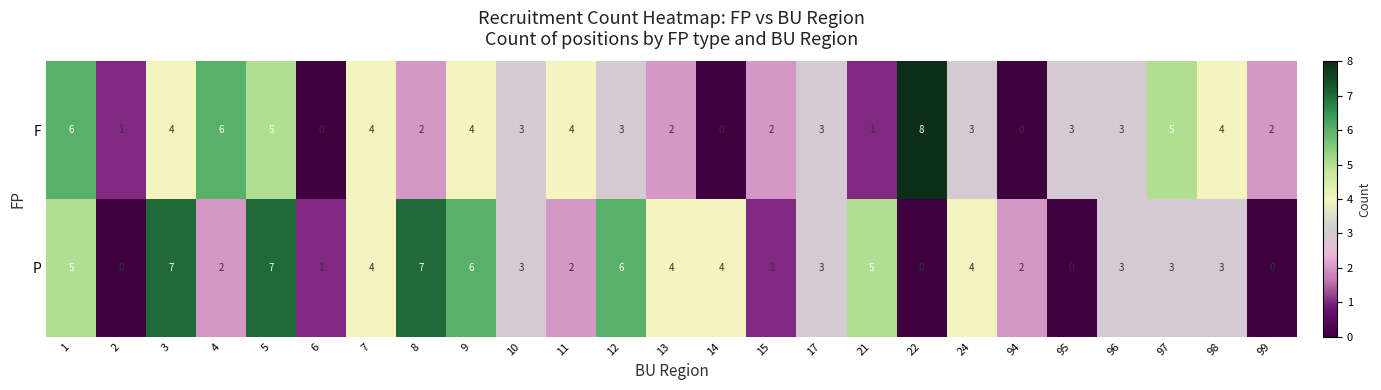

Between 12 and 94, which series saw the biggest shift?

P